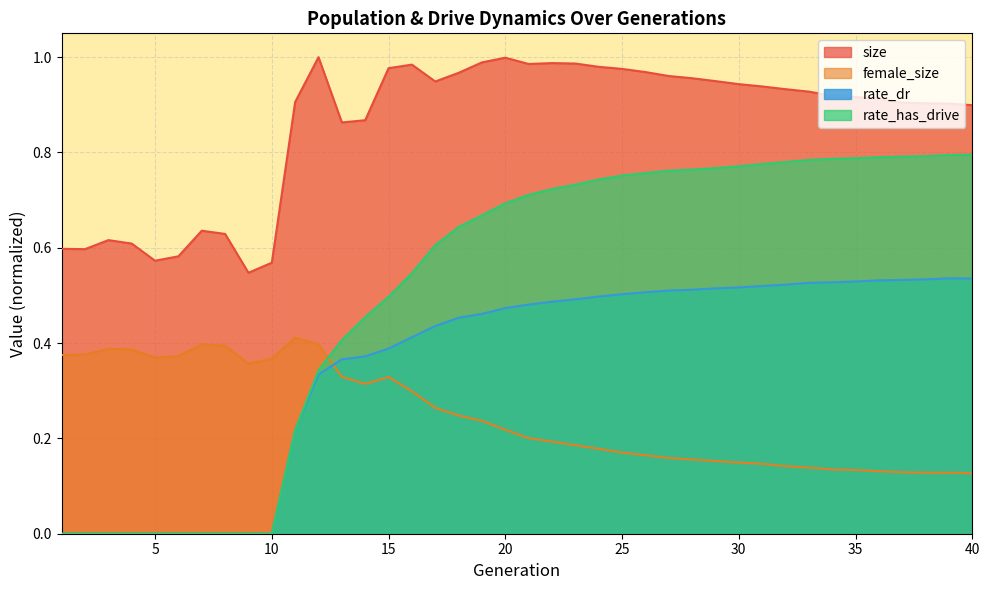

Between which two adjacent categories do female_size and rate_has_drive first intersect?

12 and 13